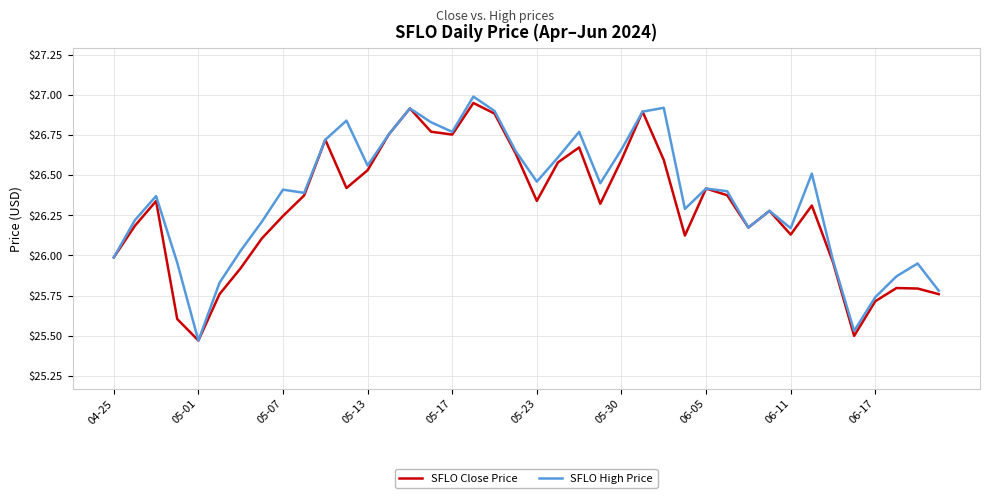

What is the greatest value displayed?

27.0